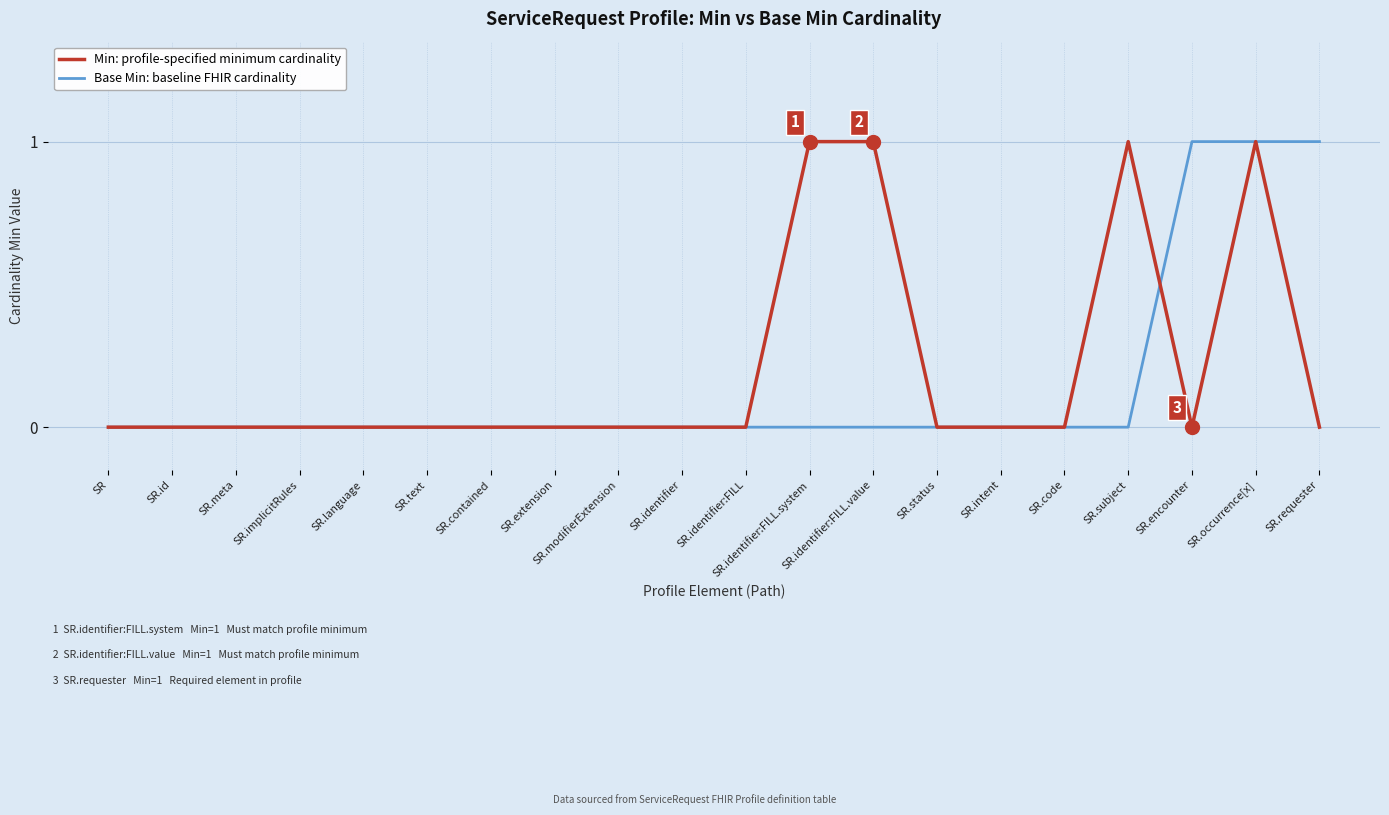

At which category is the sum across all series the highest?

SR.occurrence[x]